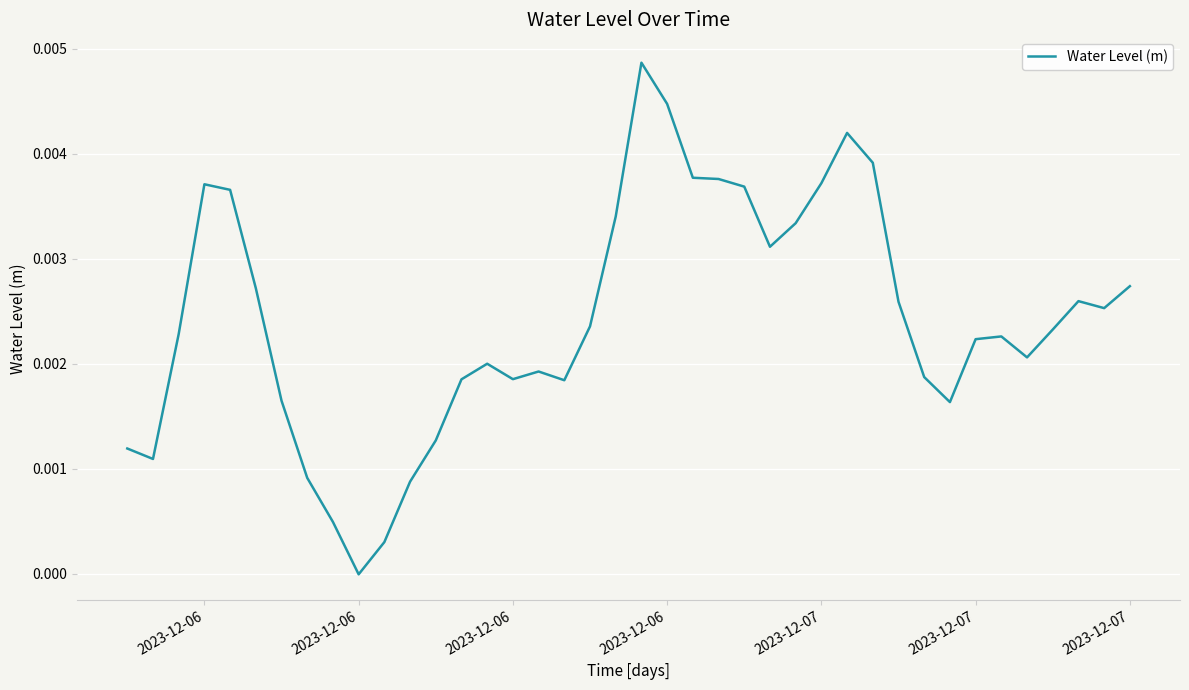

Is this an area chart (filled region under the line)?

No